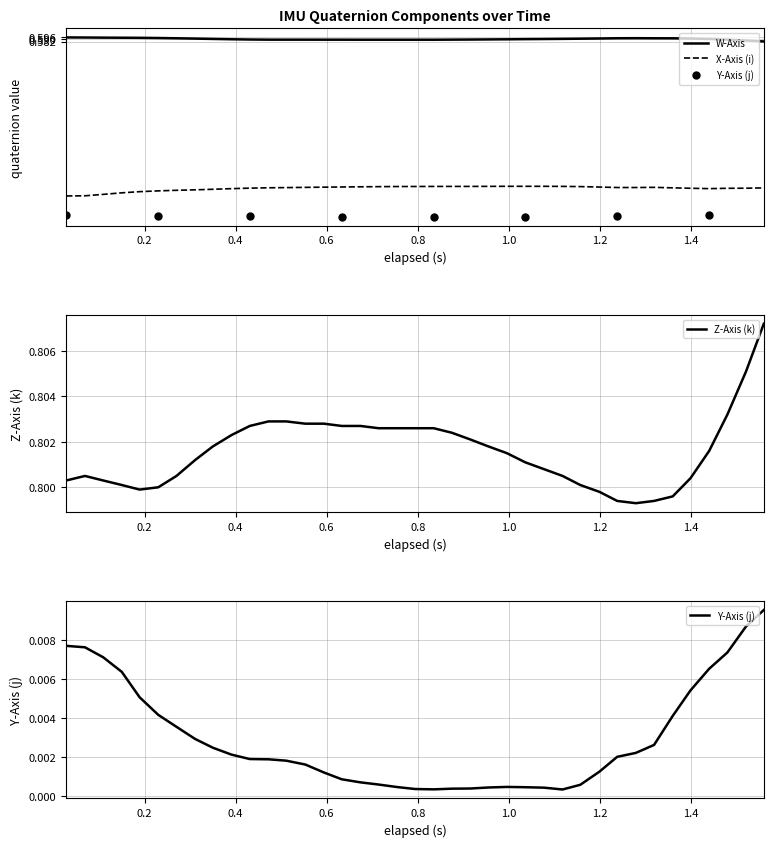

Which series has the largest total across all categories?

Z-Axis (k)